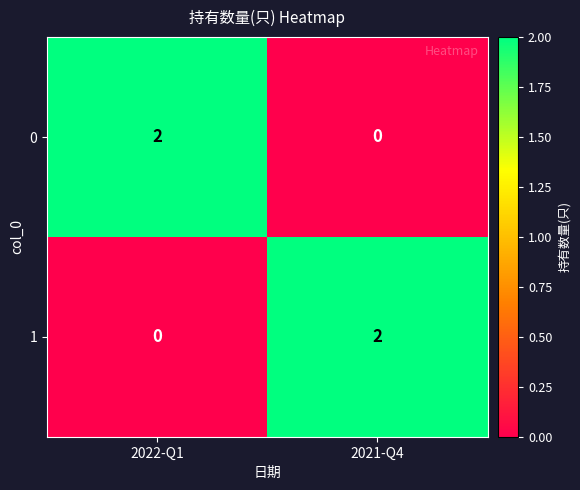

The 1 series shows -1 at 2022-Q1. True or false?

False